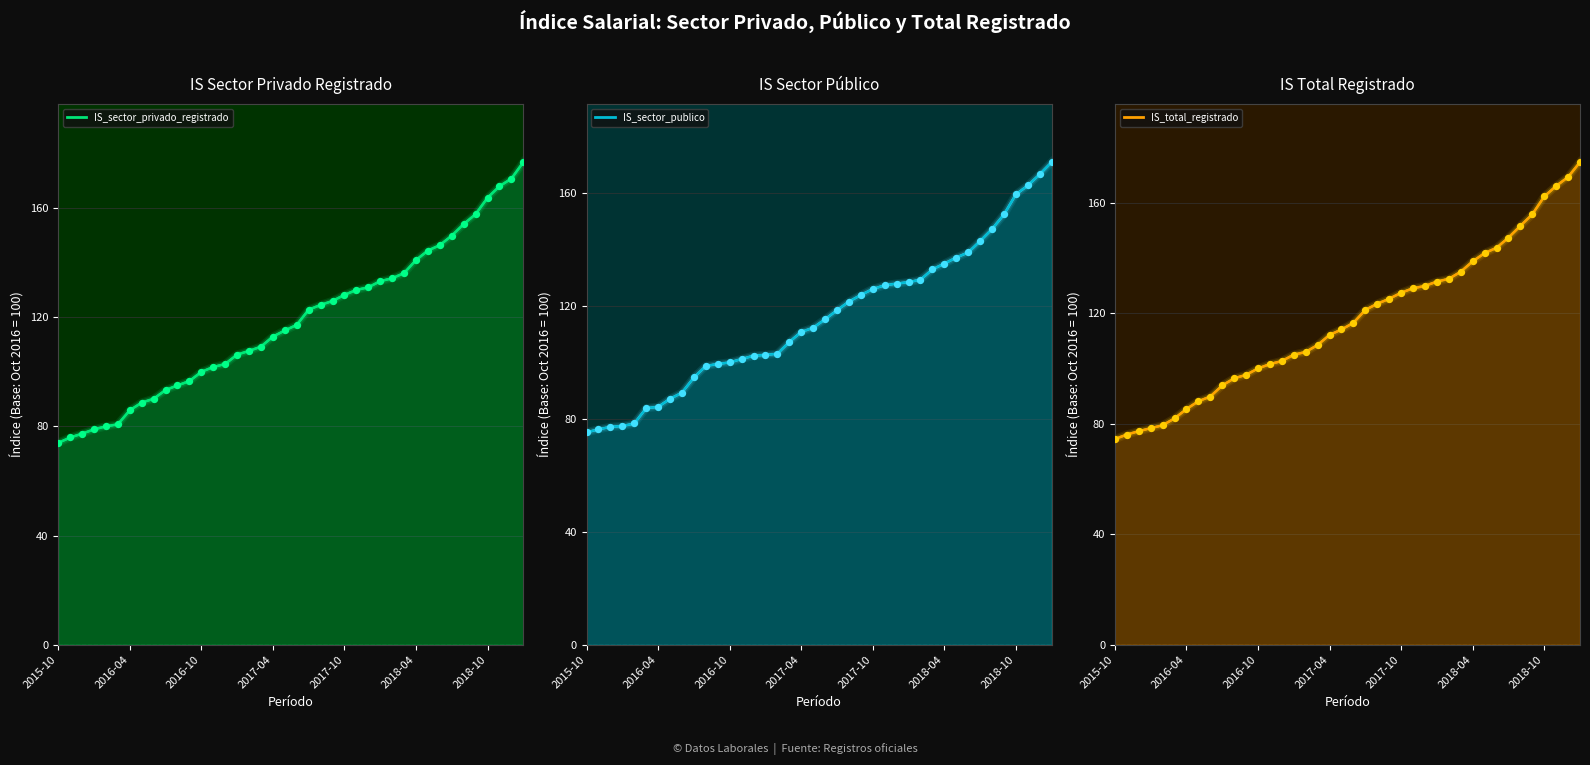

At how many categories does at least one series exceed 171?

1